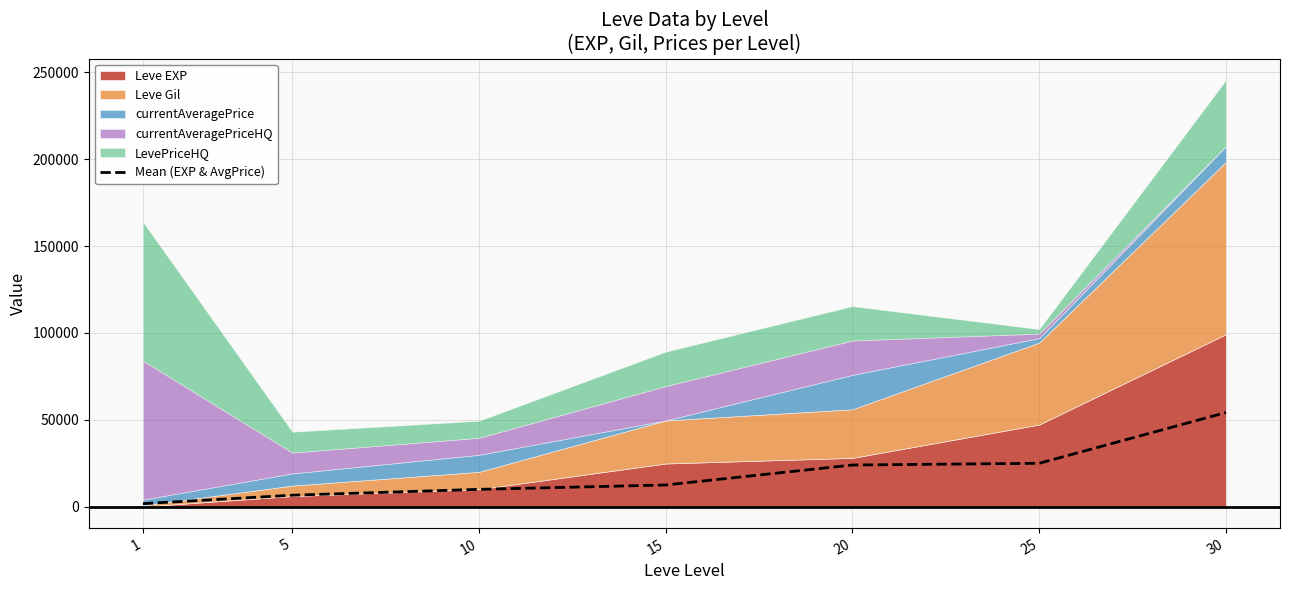

What is the change in value from 10 to 25?

+15000.0